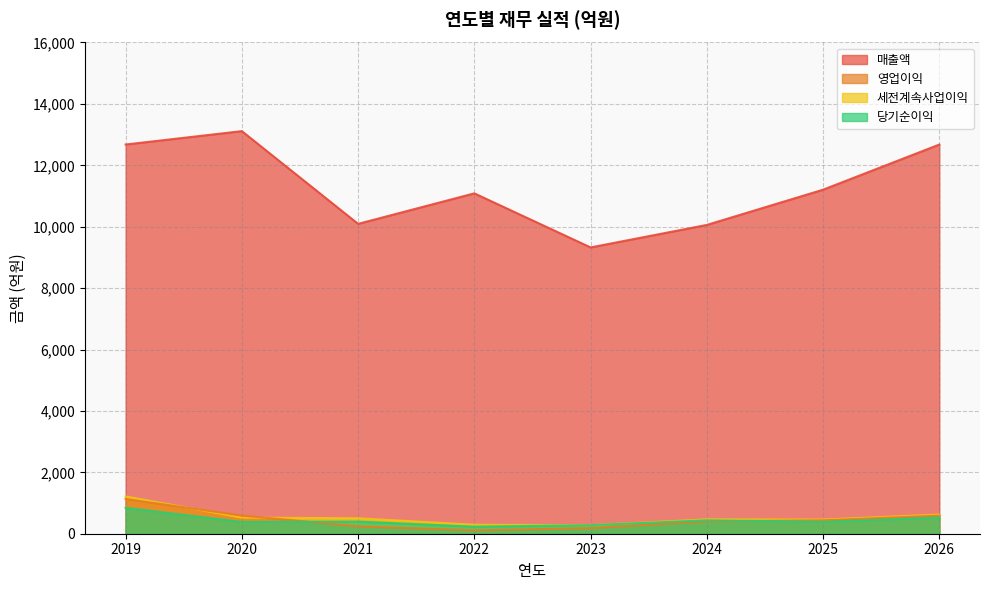

The 세전계속사업이익 series shows 408 at 2022. True or false?

False